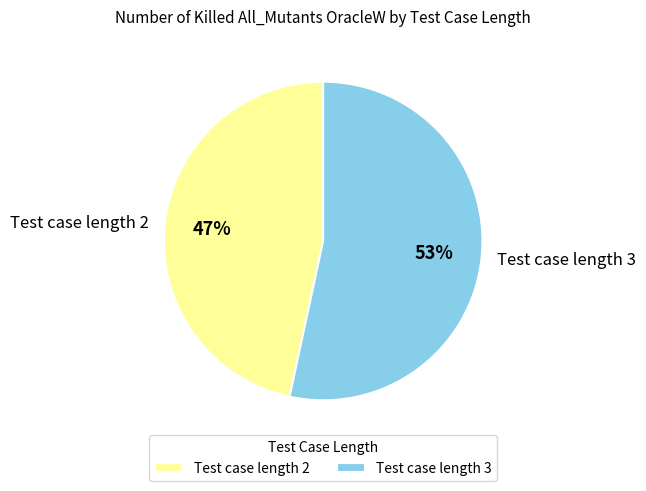

Is it true that Test case length 2 is 37% of the pie?

False